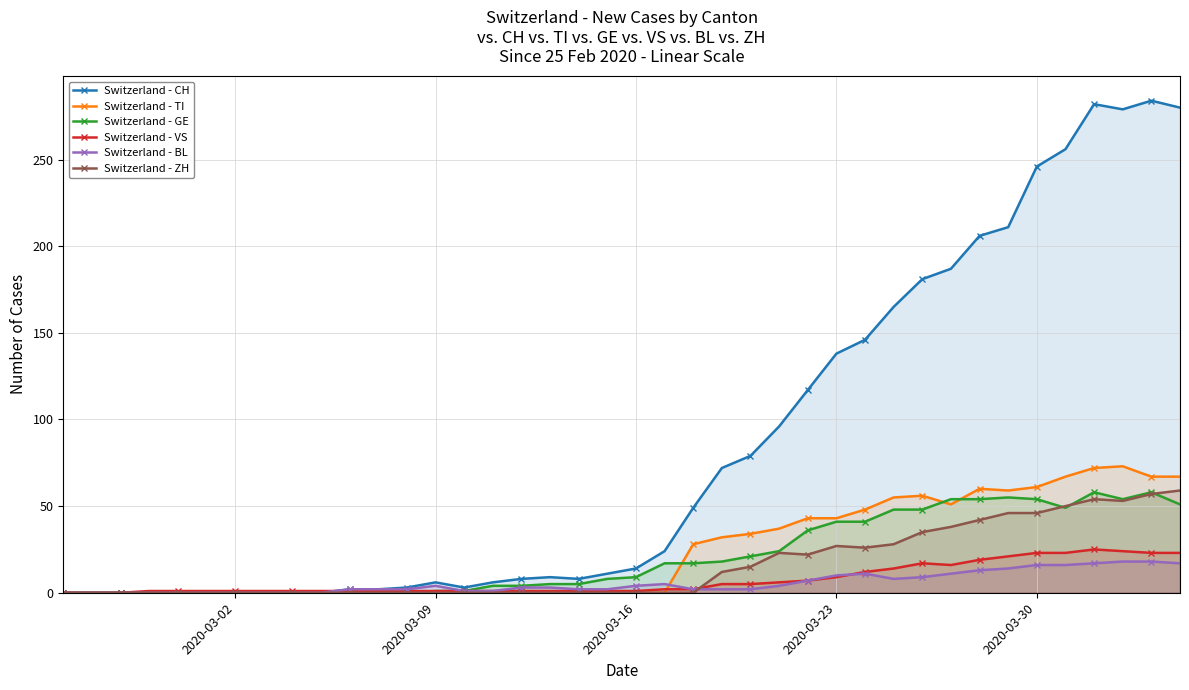

What is the difference between the maximum and minimum values in the Switzerland - BL series?

18